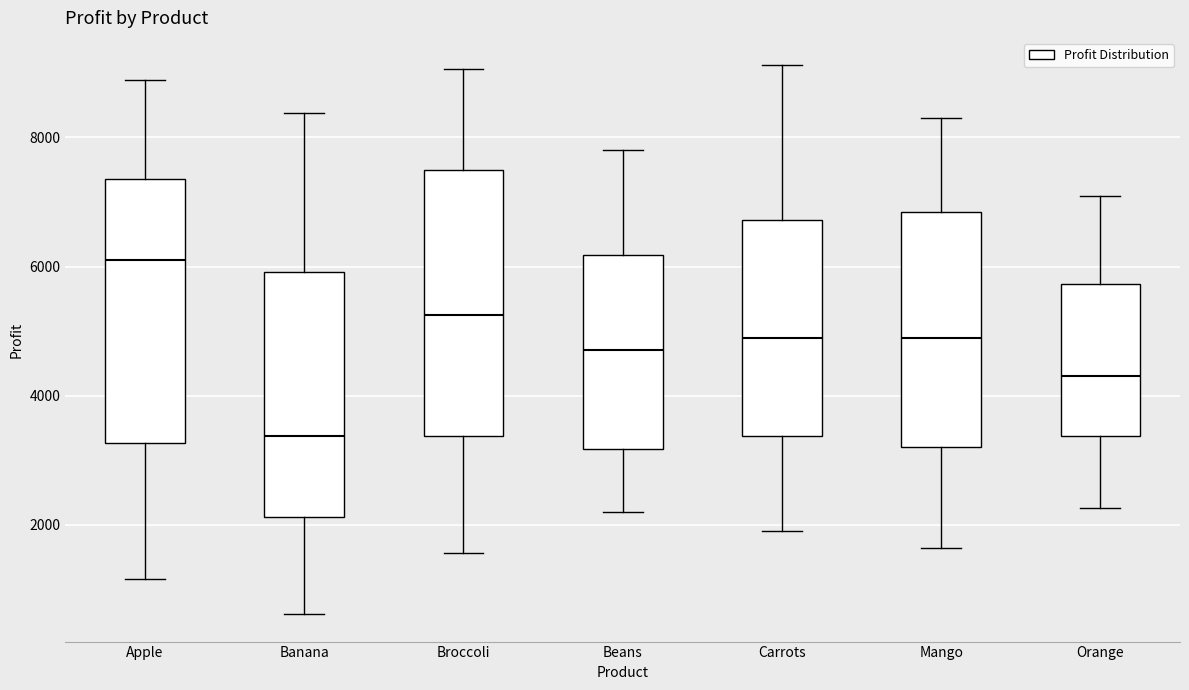

Which box has the lowest median line?

Banana